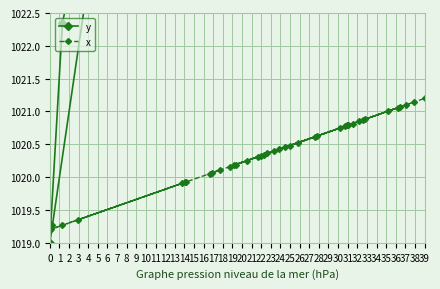

What is the average value of the y series?

1039.7